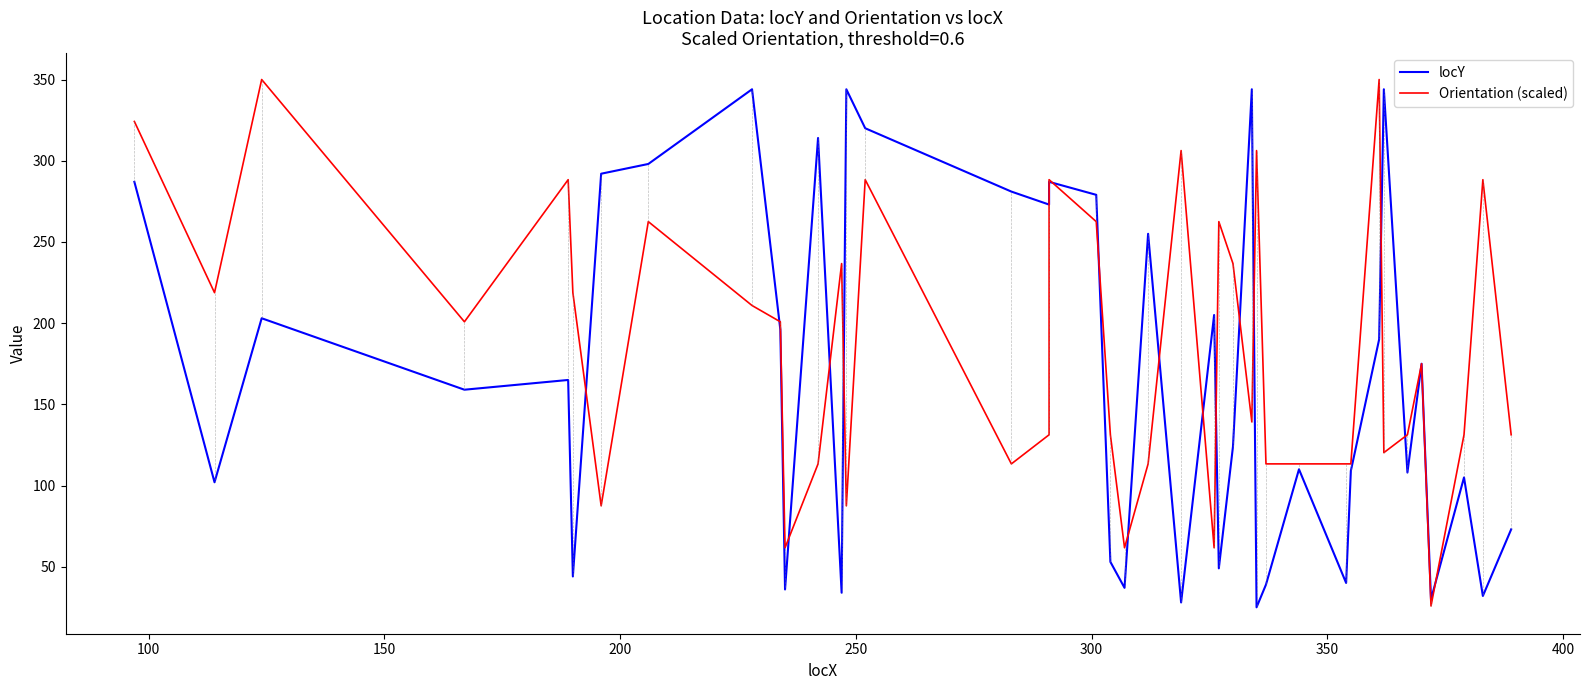

How many distinct data groups are displayed?

2